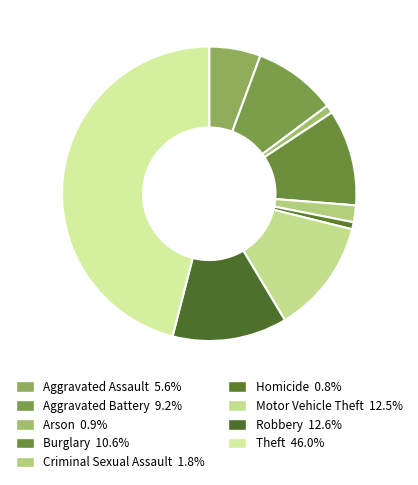

To the nearest percent, what is the difference between the Theft and Robbery slice percentages?

33%